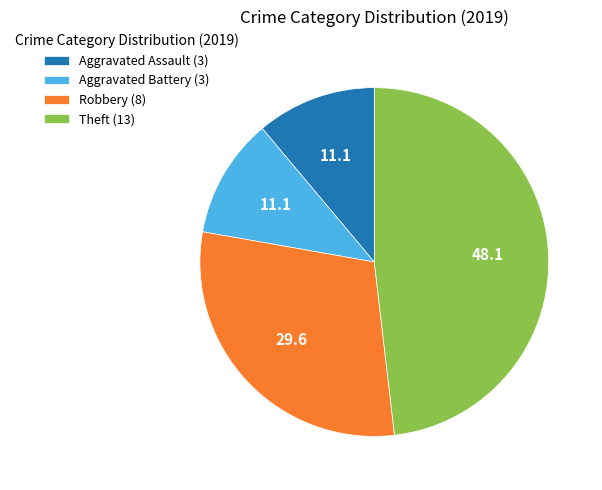

Approximately how many times larger is the value at Aggravated Battery (3) compared to Aggravated Assault (3)?

1.0